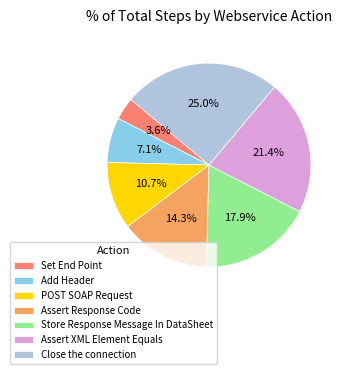

What is the total percentage of Assert Response Code and Close the connection?

39.3%